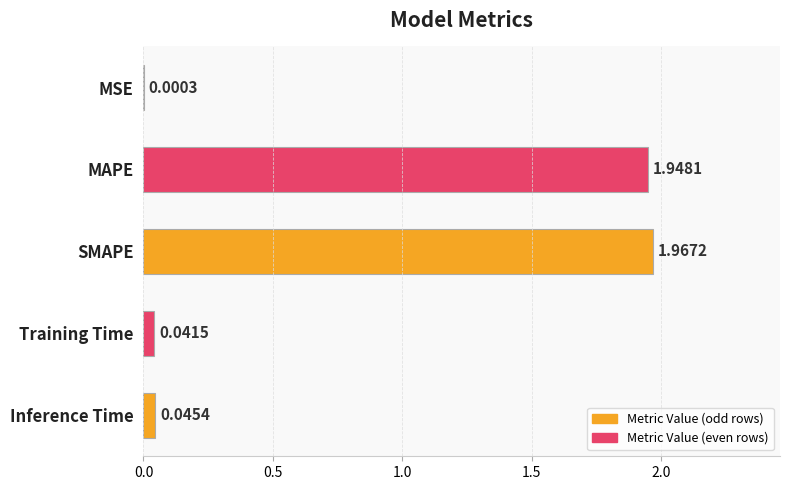

What is the sum of all values?

4.0